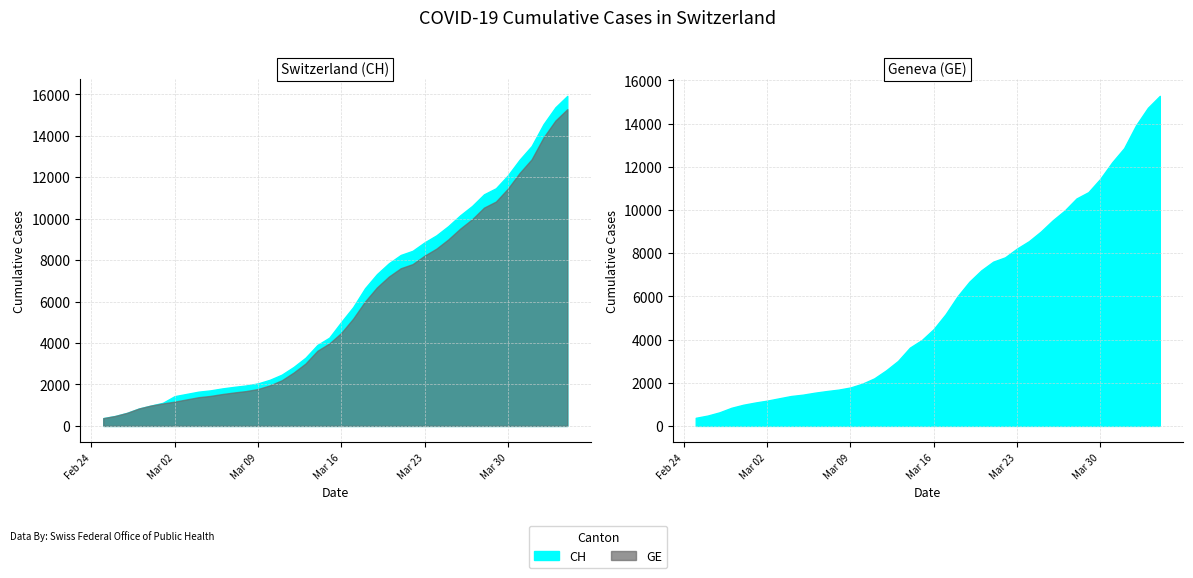

What is the sum of the CH values at 2020-03-25 and 2020-03-09?

11693